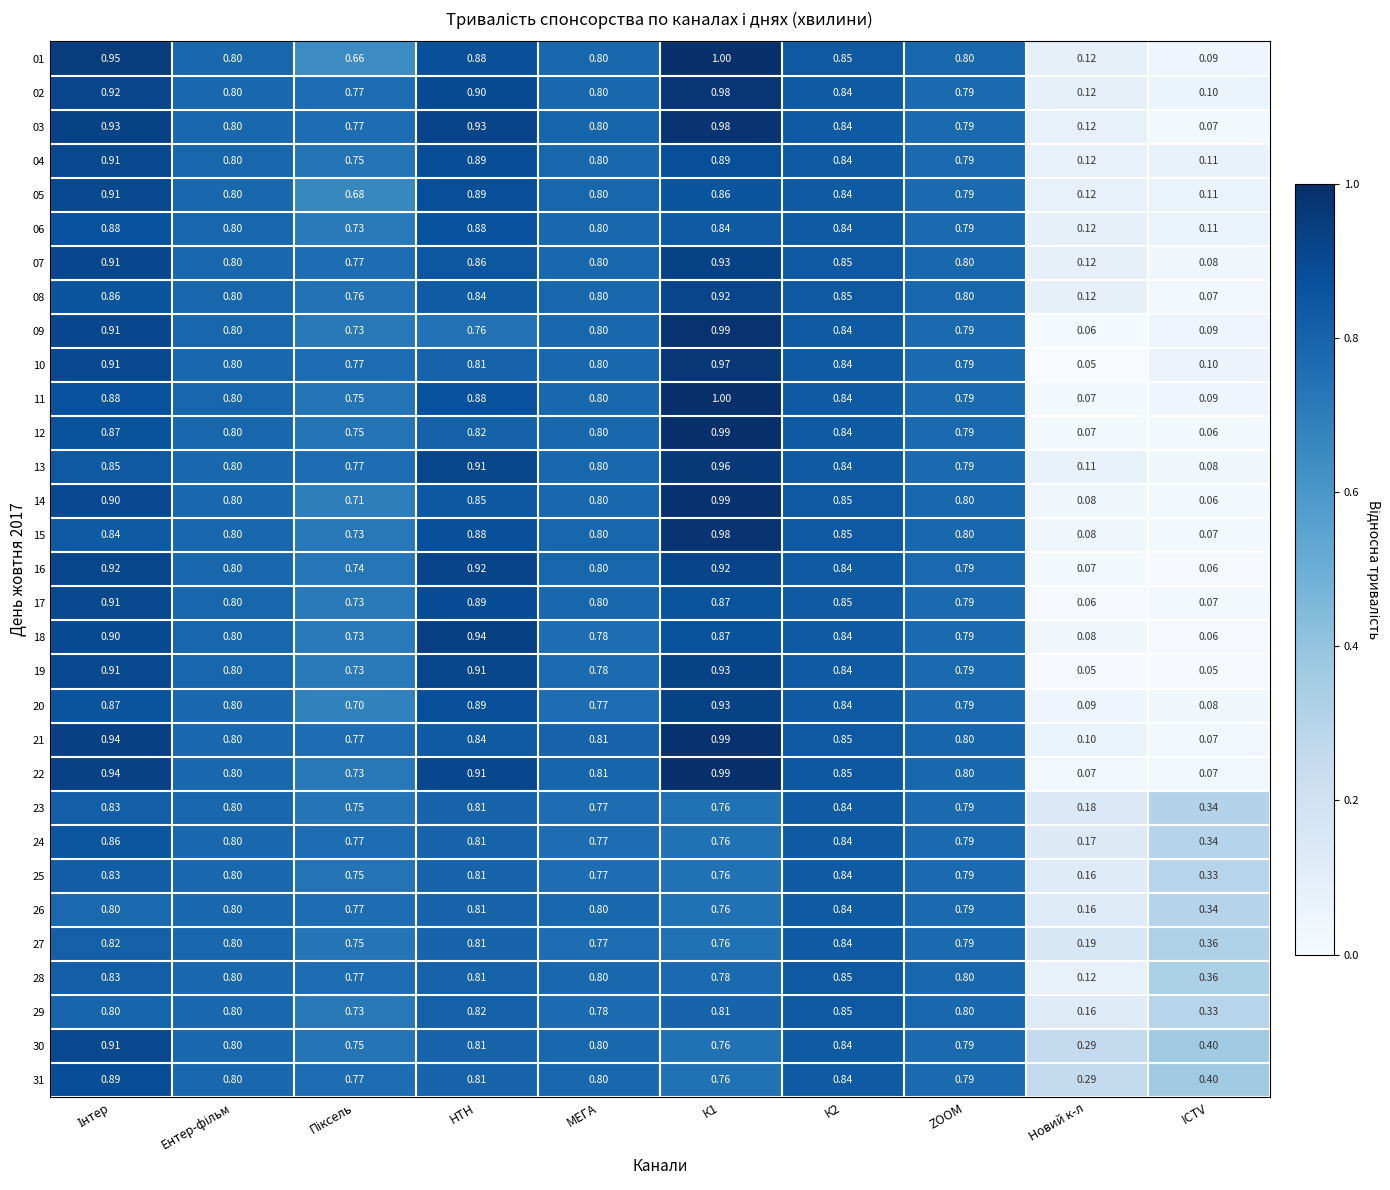

Count the number of categories in the chart.

10